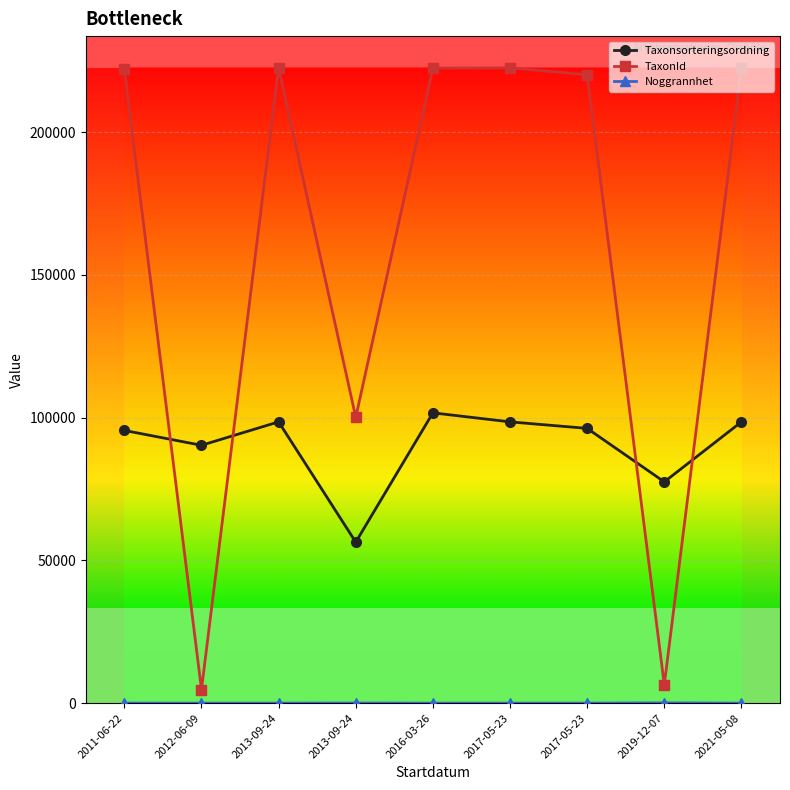

How many data points in TaxonId are less than 221945?

4